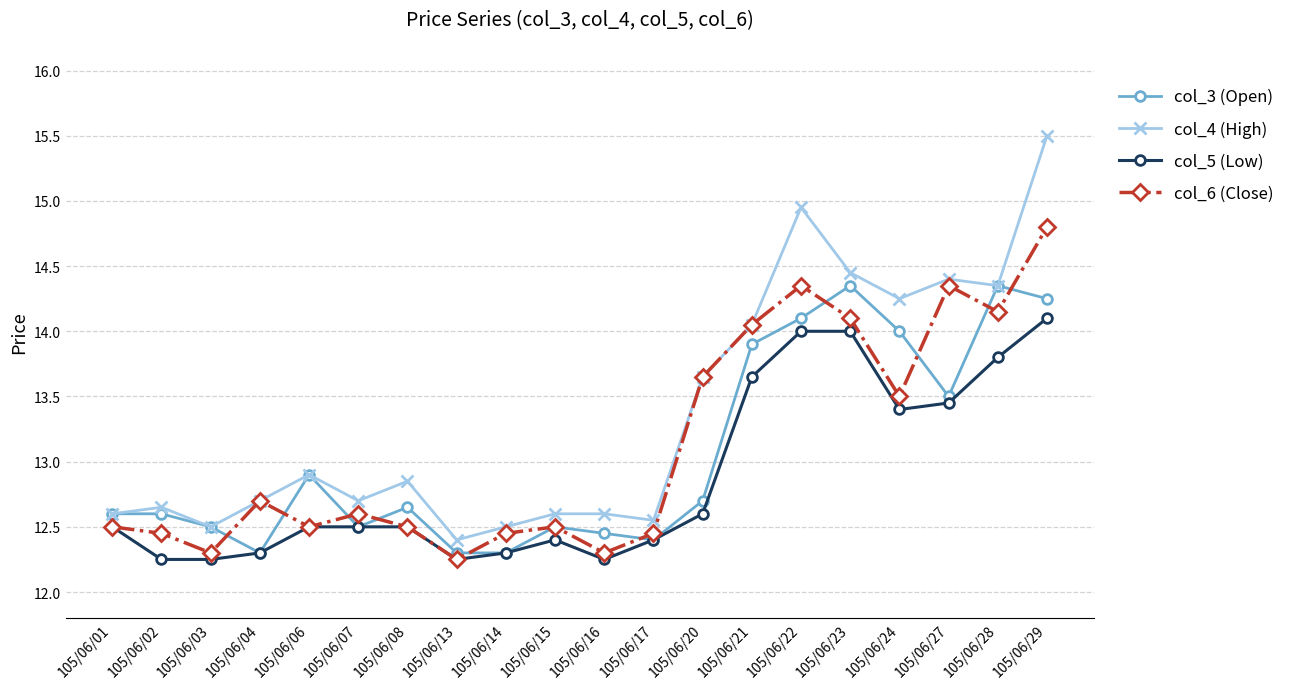

True or false: col_3 (Open) has more than 1 points higher than both neighbors.

True